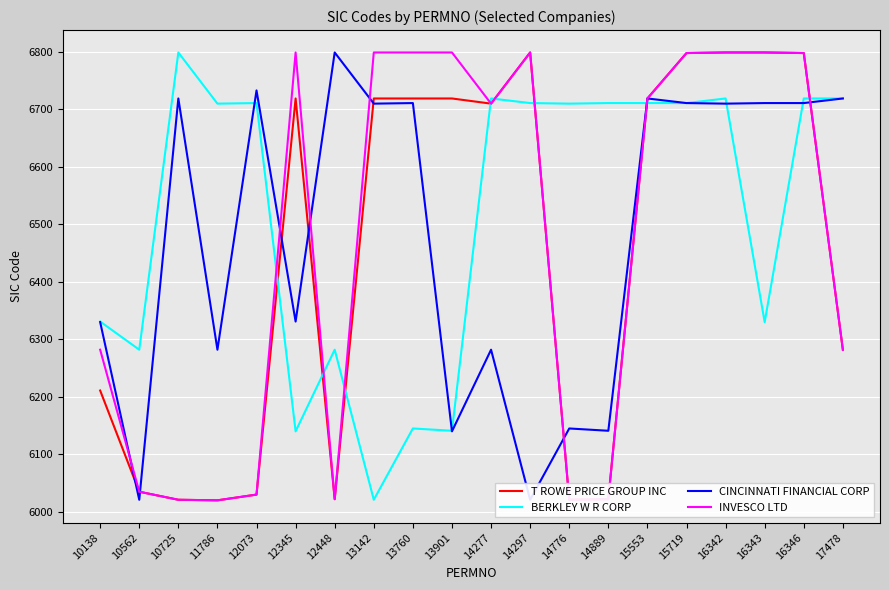

What are all the series names shown in the legend?

T ROWE PRICE GROUP INC, BERKLEY W R CORP, CINCINNATI FINANCIAL CORP, INVESCO LTD